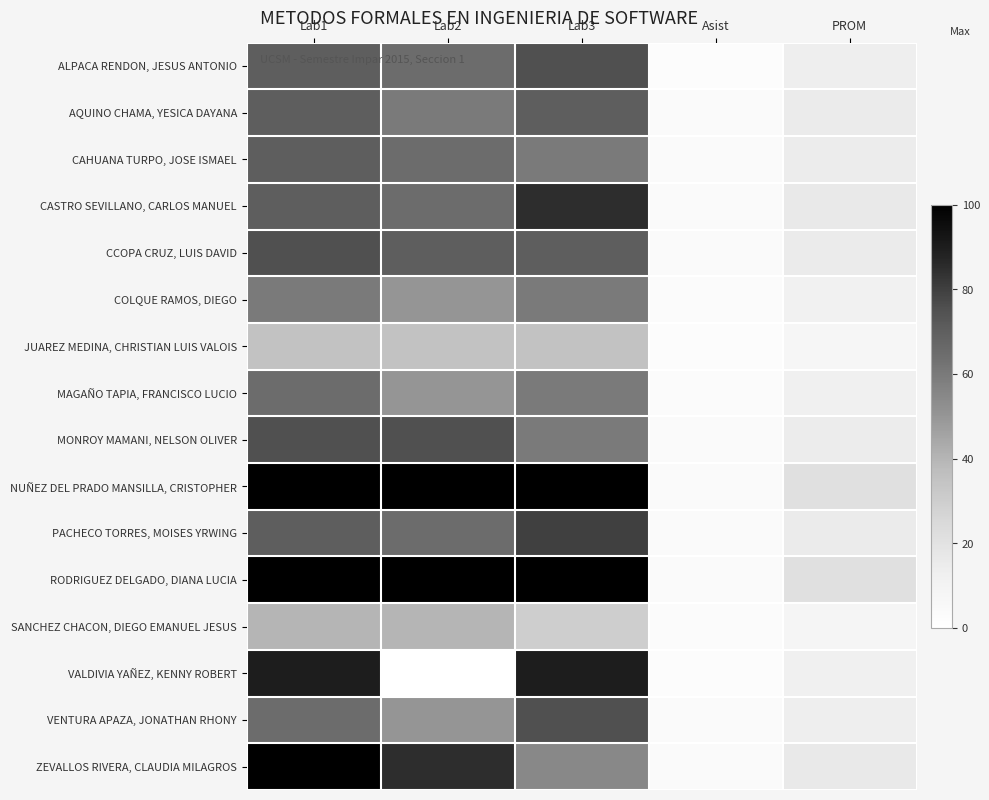

List the series in order of their peak value, highest first.

NUÑEZ DEL PRADO MANSILLA, CRISTOPHER, RODRIGUEZ DELGADO, DIANA LUCIA, ZEVALLOS RIVERA, CLAUDIA MILAGROS, VALDIVIA YAÑEZ, KENNY ROBERT, CASTRO SEVILLANO, CARLOS MANUEL, PACHECO TORRES, MOISES YRWING, ALPACA RENDON, JESUS ANTONIO, CCOPA CRUZ, LUIS DAVID, MONROY MAMANI, NELSON OLIVER, VENTURA APAZA, JONATHAN RHONY, AQUINO CHAMA, YESICA DAYANA, CAHUANA TURPO, JOSE ISMAEL, MAGAÑO TAPIA, FRANCISCO LUCIO, COLQUE RAMOS, DIEGO, SANCHEZ CHACON, DIEGO EMANUEL JESUS, JUAREZ MEDINA, CHRISTIAN LUIS VALOIS